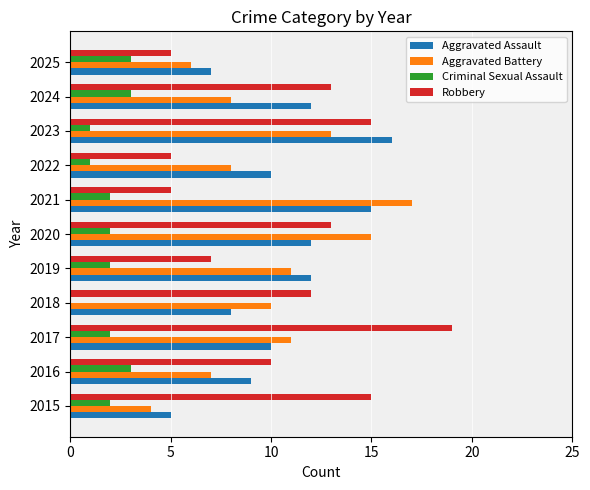

At which category is the sum across all series the highest?

2023